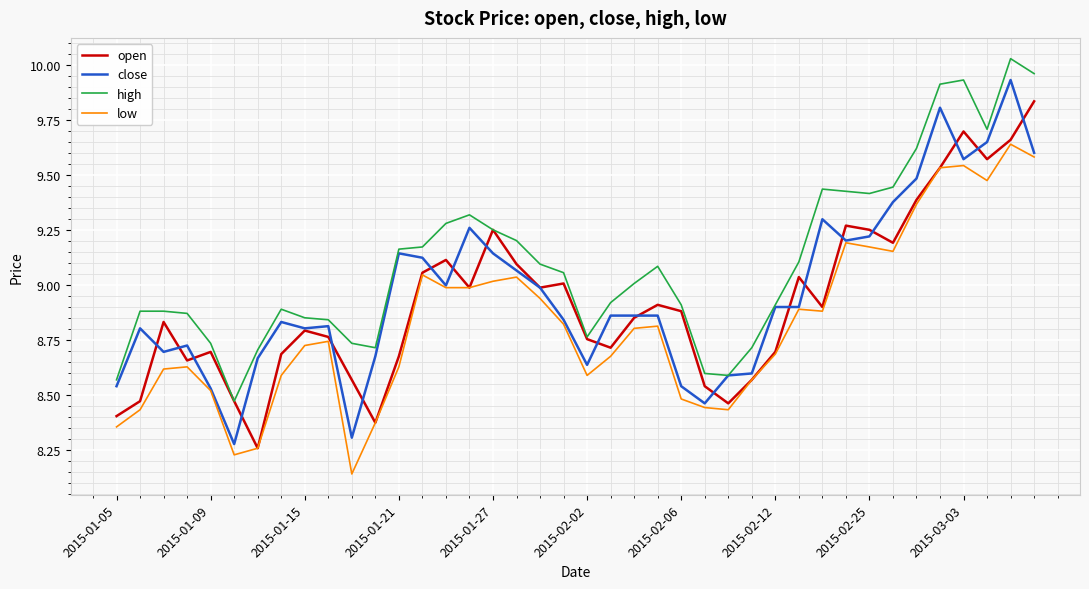

List the series in order of their peak value, lowest first.

low, open, close, high